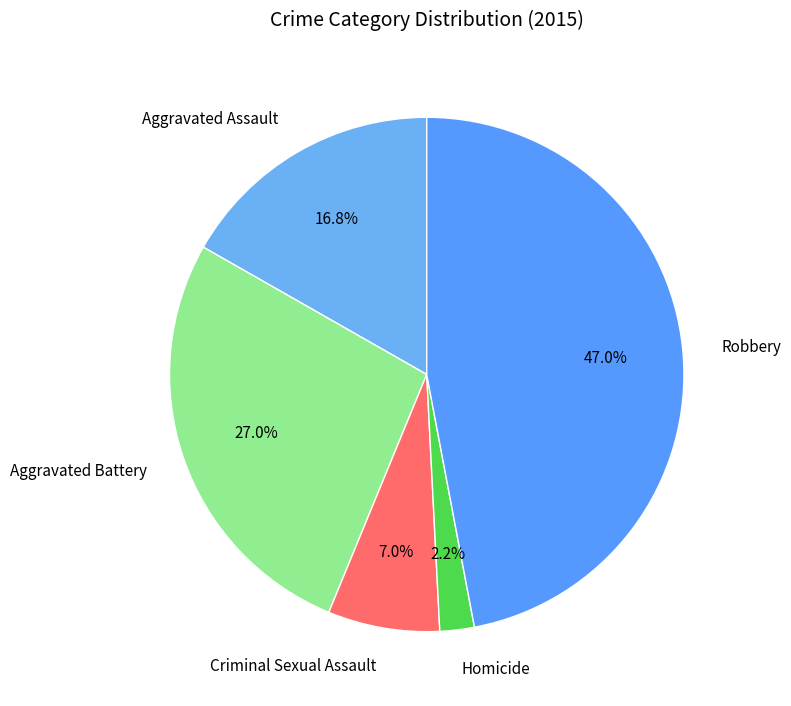

What portion of the pie excludes Homicide?

97.8%